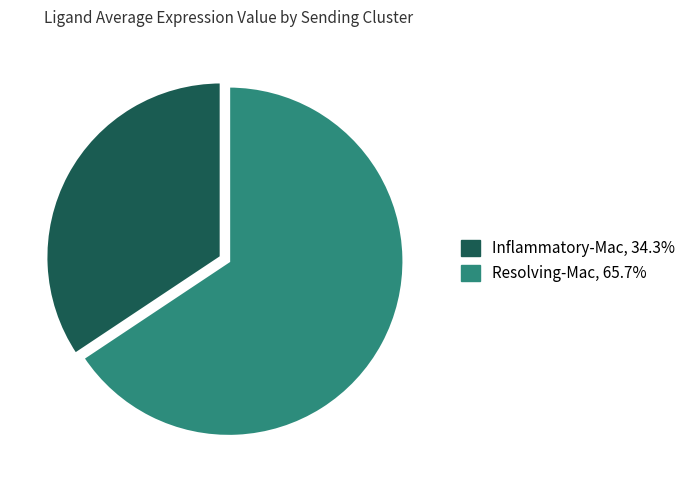

Is the sum of Resolving-Mac and Inflammatory-Mac greater than half?

Yes